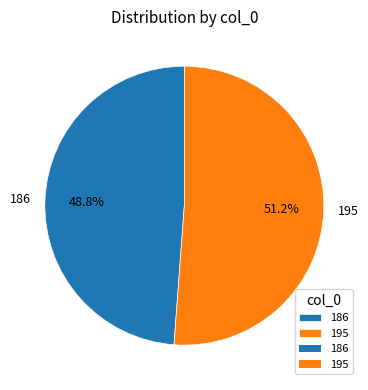

Which category accounts for the majority?

195